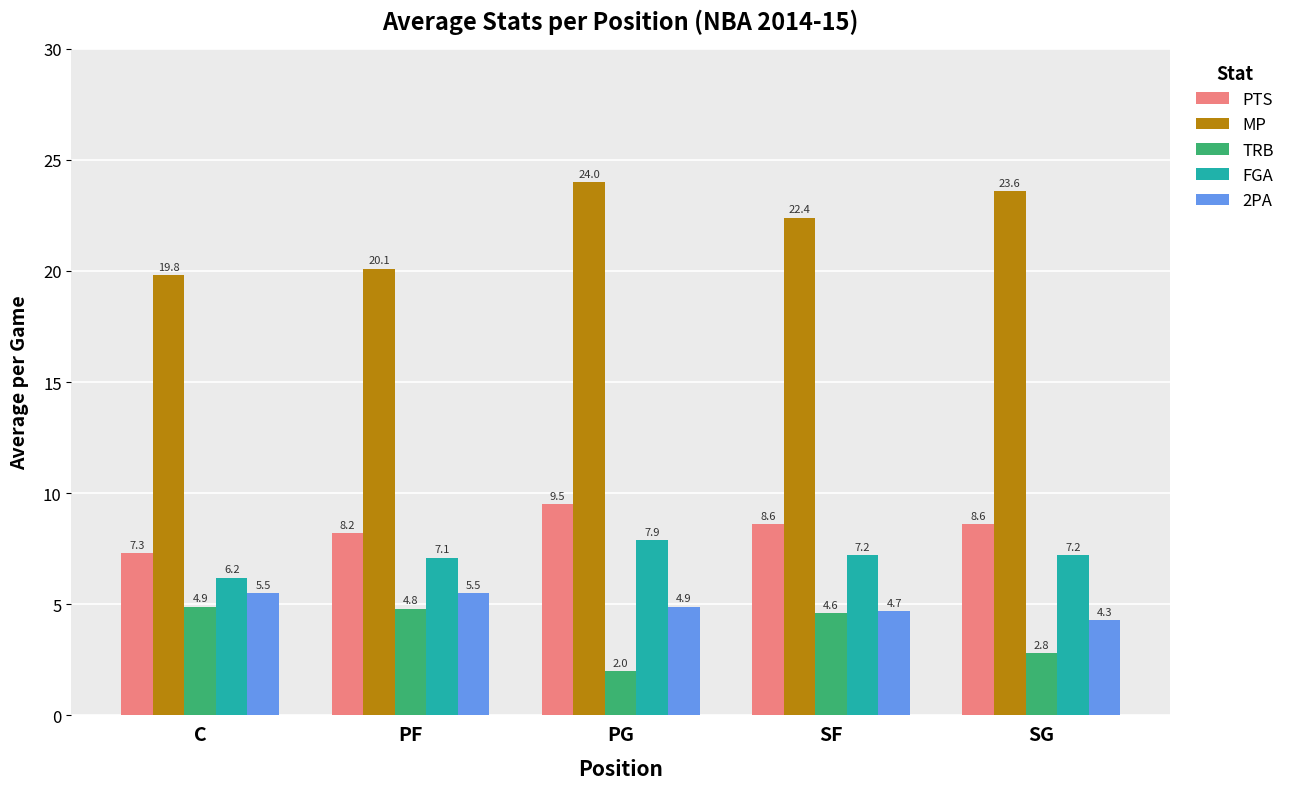

How many groups of bars are there?

5